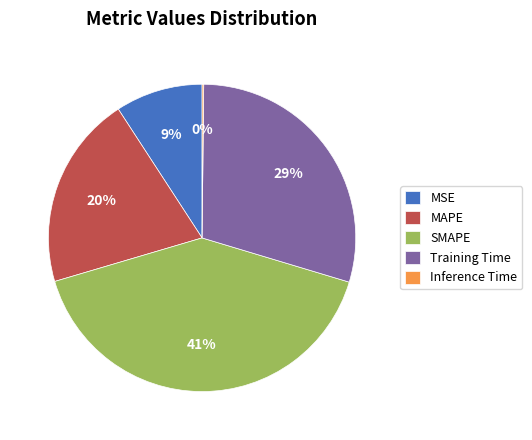

What percentage is the Training Time slice, to the nearest percent?

29%